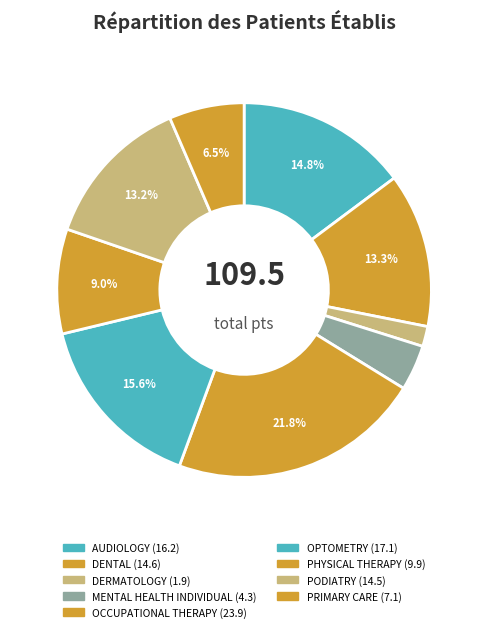

To the nearest percent, what is the difference between the OPTOMETRY and PODIATRY slice percentages?

2%